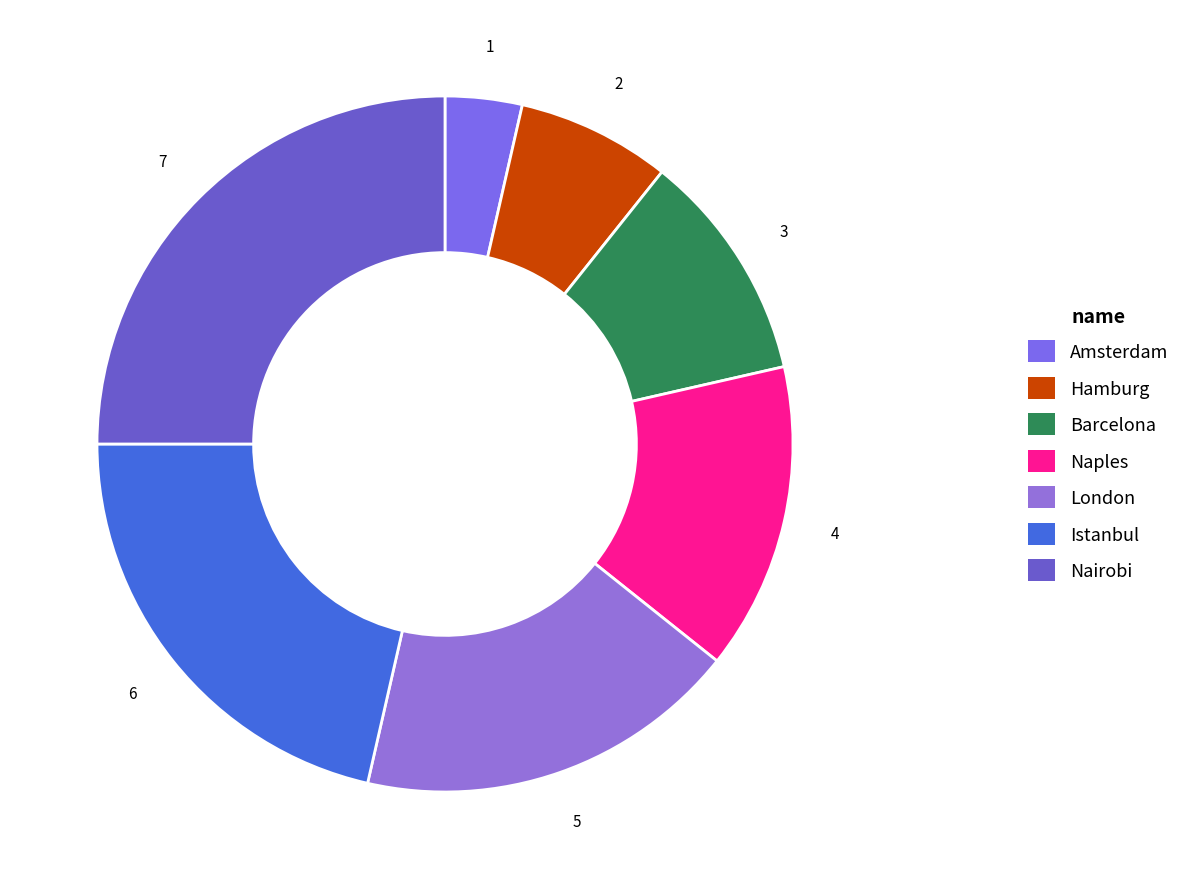

To the nearest percent, what is the average slice percentage?

14%